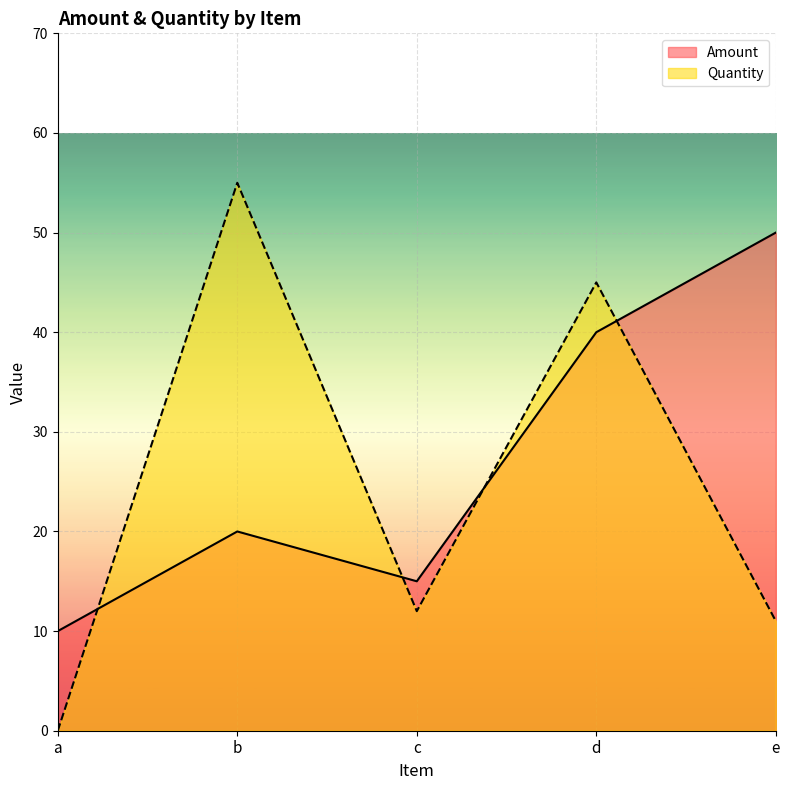

What is the difference between the maximum and minimum values in the Quantity series?

55